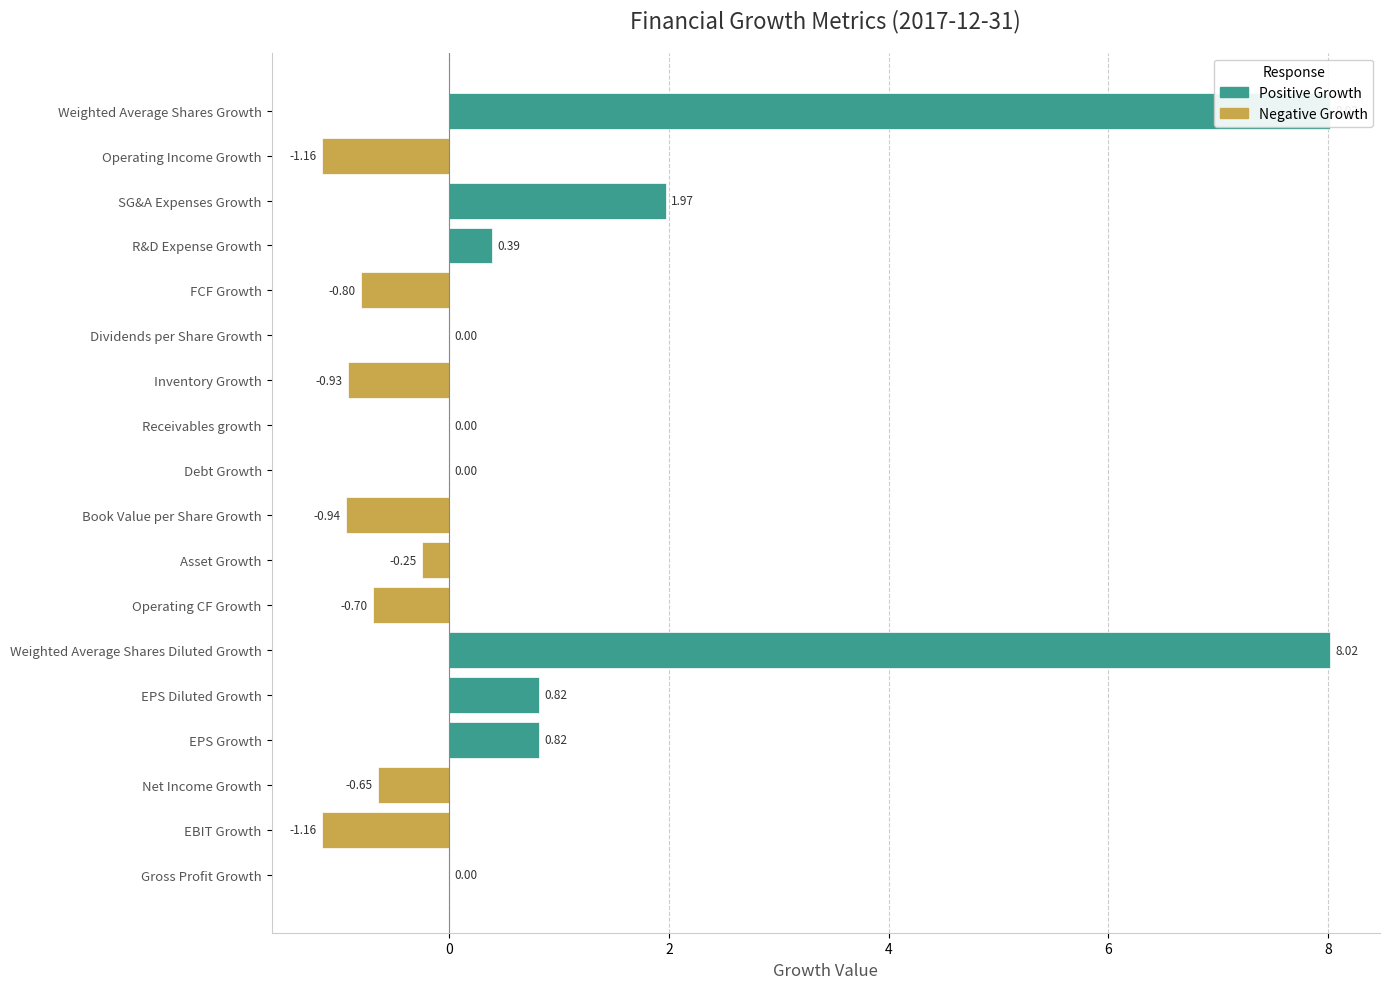

List the labels in order of value, largest first.

Weighted Average Shares Diluted Growth, Weighted Average Shares Growth, SG&A Expenses Growth, EPS Growth, EPS Diluted Growth, R&D Expense Growth, Gross Profit Growth, Debt Growth, Receivables growth, Dividends per Share Growth, Asset Growth, Net Income Growth, Operating CF Growth, FCF Growth, Inventory Growth, Book Value per Share Growth, EBIT Growth, Operating Income Growth